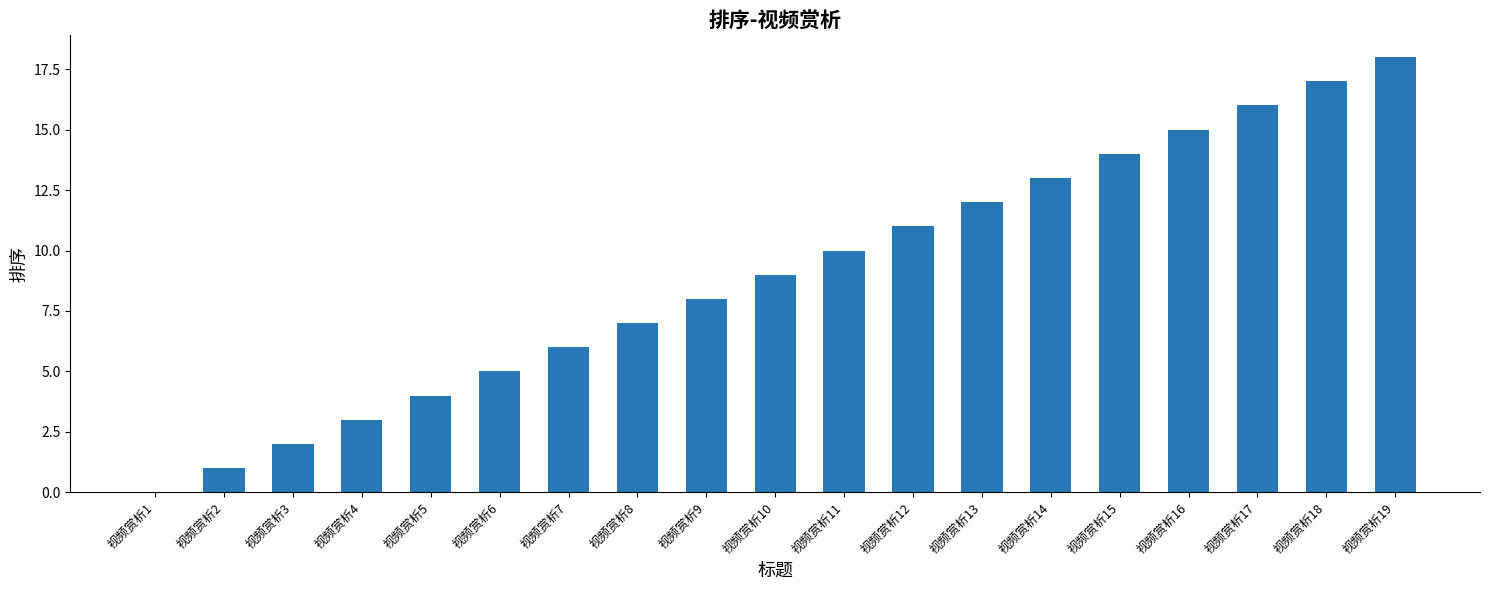

What is the change in value from 视频赏析2 to 视频赏析15?

+13